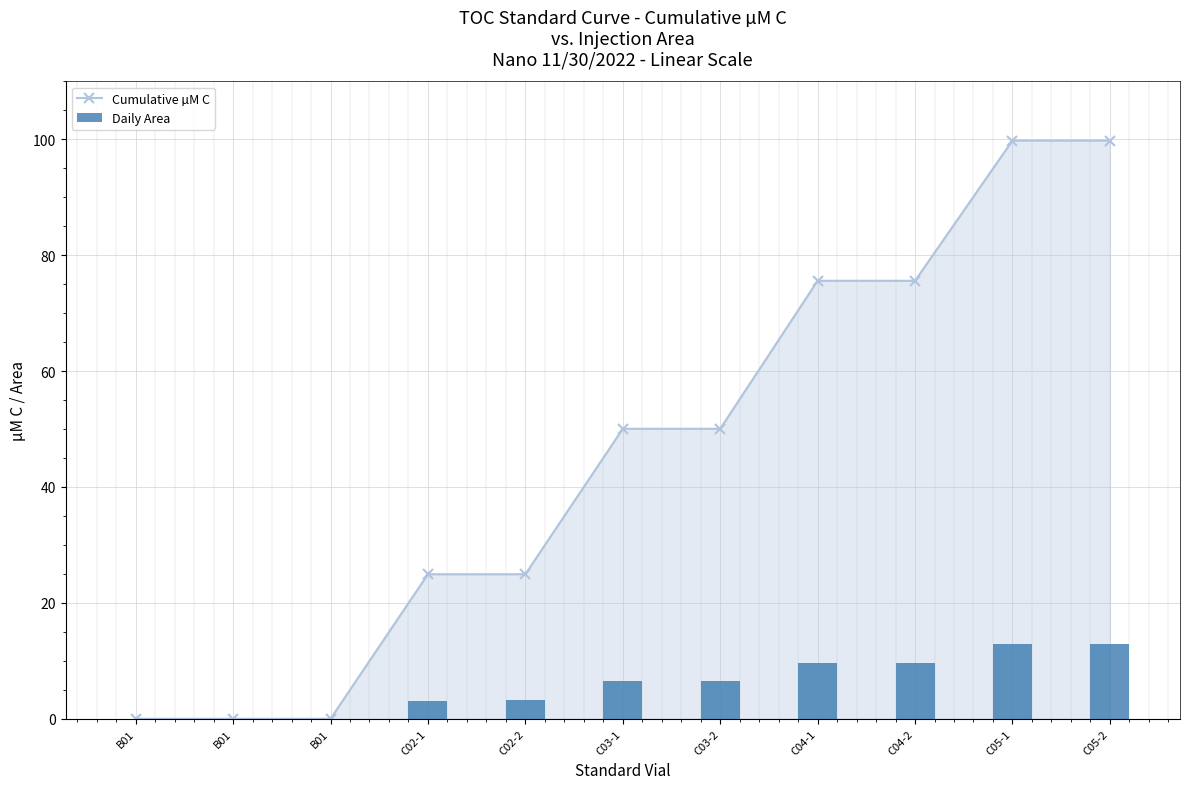

Rank the categories by Daily Area value from highest to lowest.

C05-1, C05-2, C04-1, C04-2, C03-1, C03-2, C02-2, C02-1, B01, B01, B01